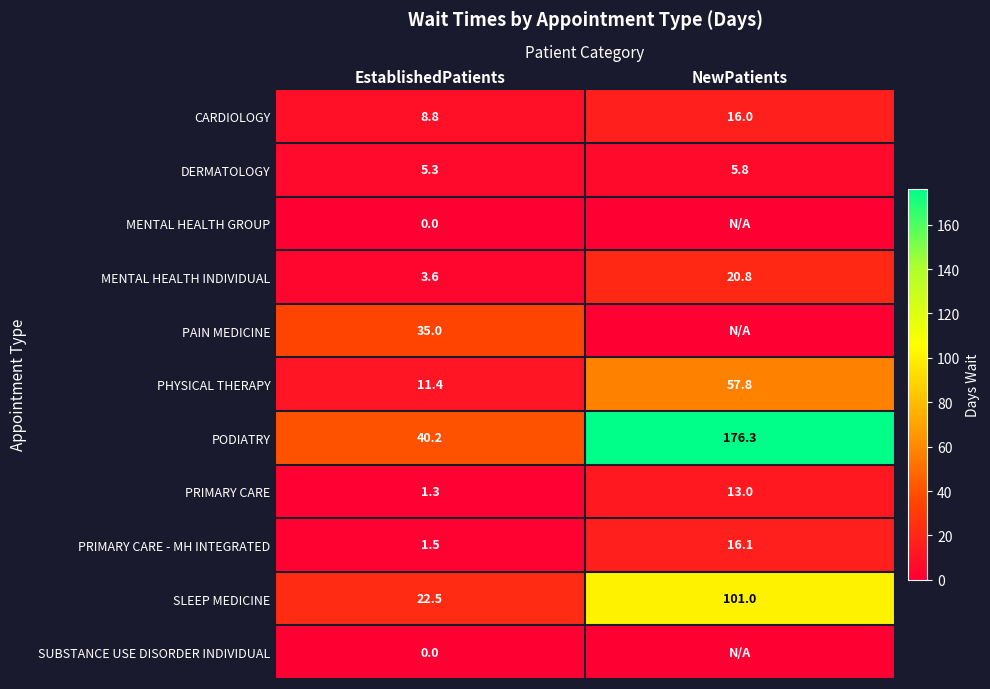

At which category is the sum across all series the highest?

NewPatients